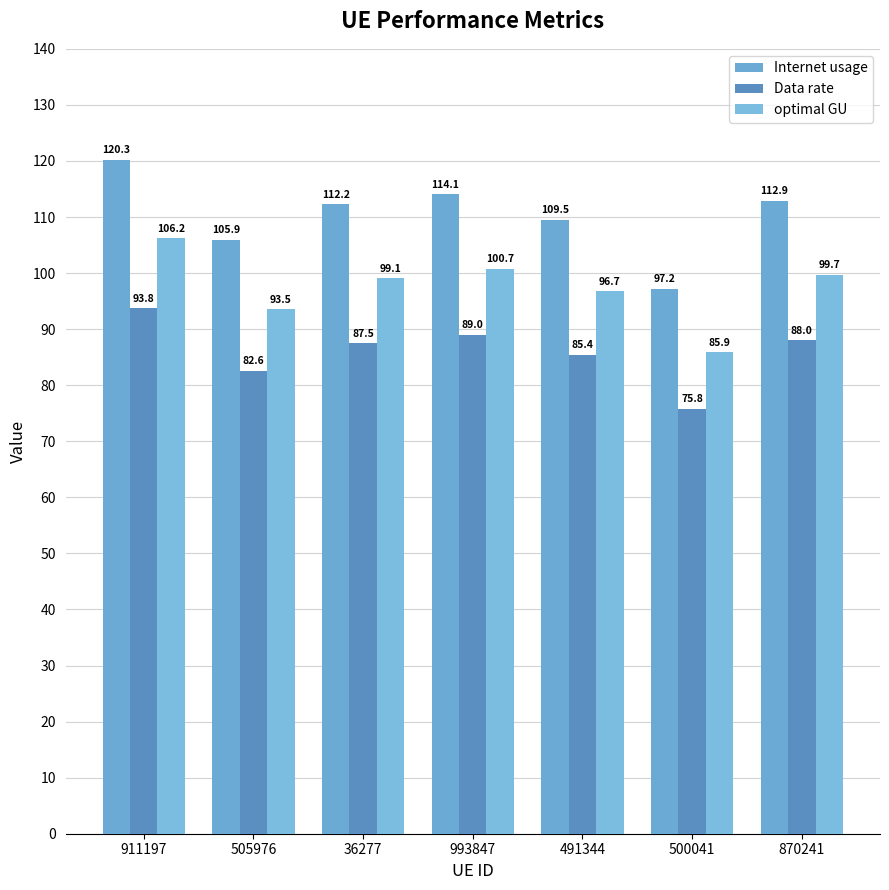

How many values in the Data rate series exceed 87?

4